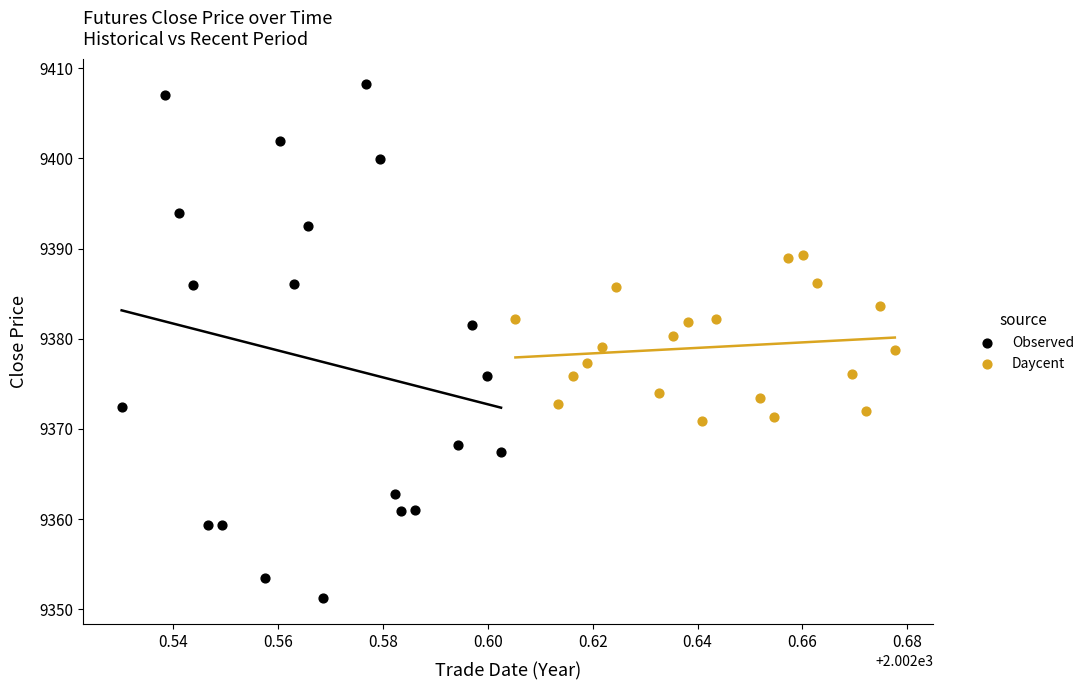

Which series contains the lowest Y value?

Observed